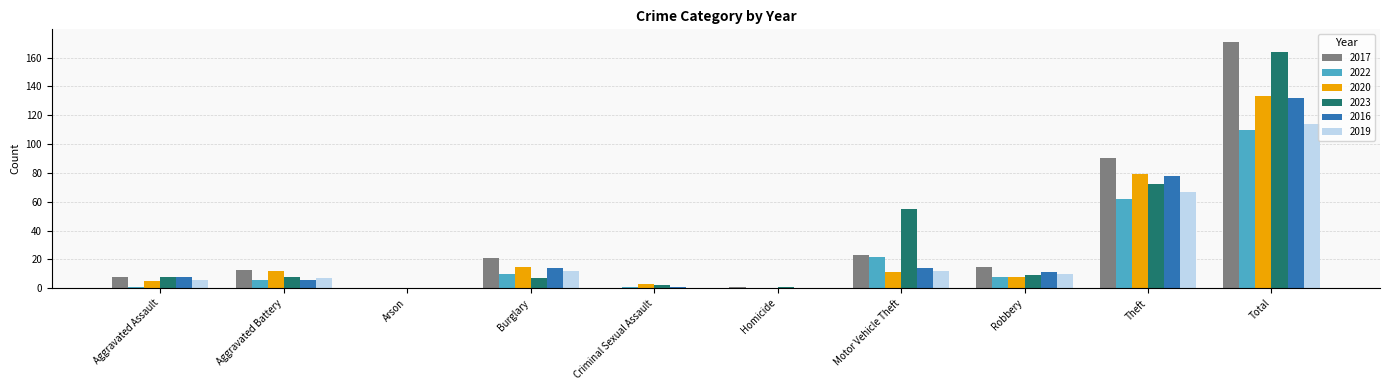

What are all the series names shown in the legend?

2017, 2022, 2020, 2023, 2016, 2019